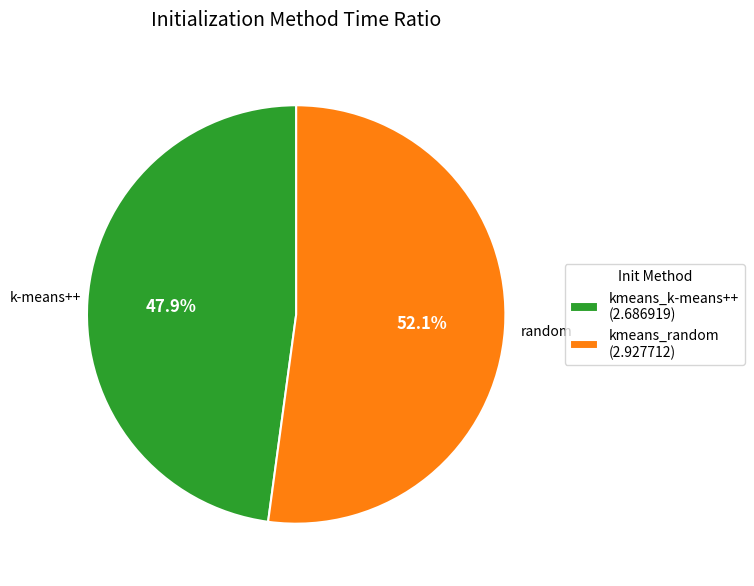

Which category has the biggest portion of the pie?

kmeans_random